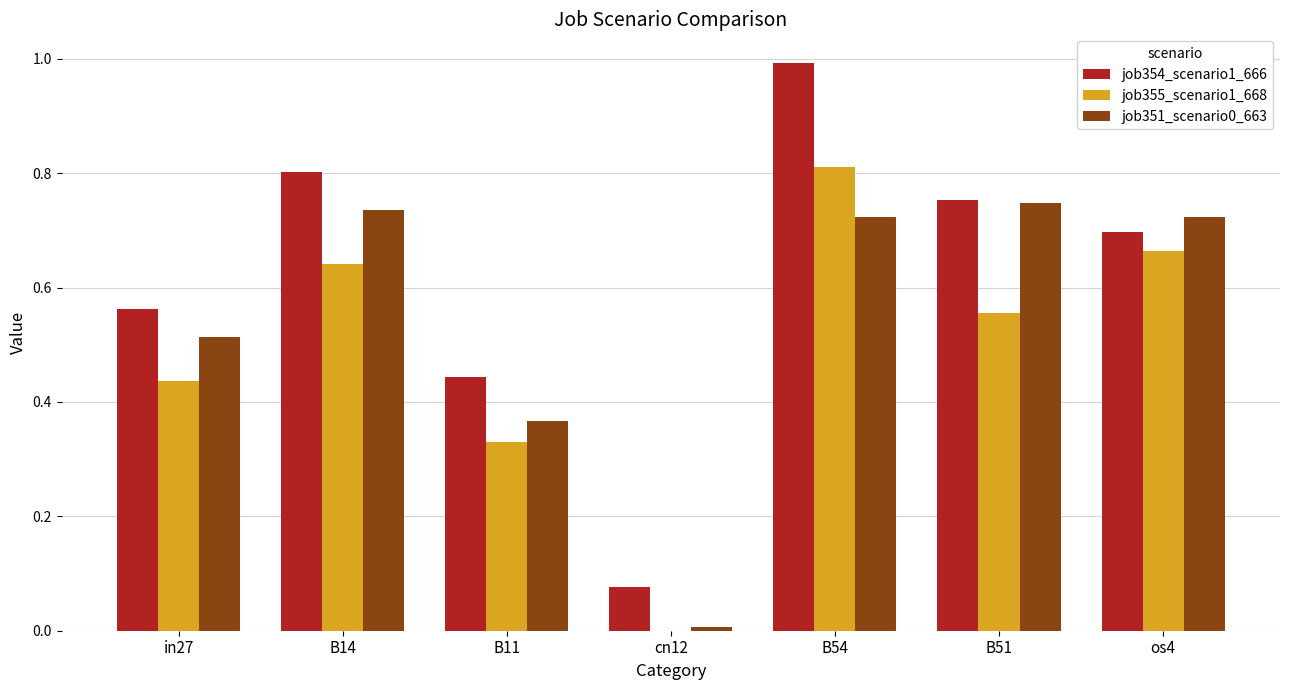

Which series has the largest total across all categories?

job354_scenario1_666